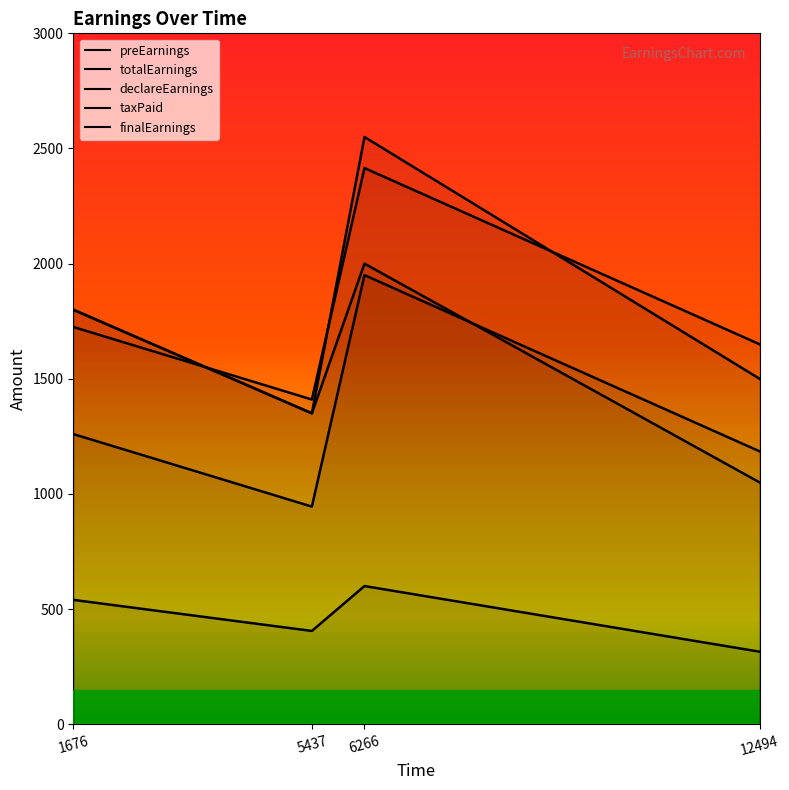

How many series are shown in this chart?

5